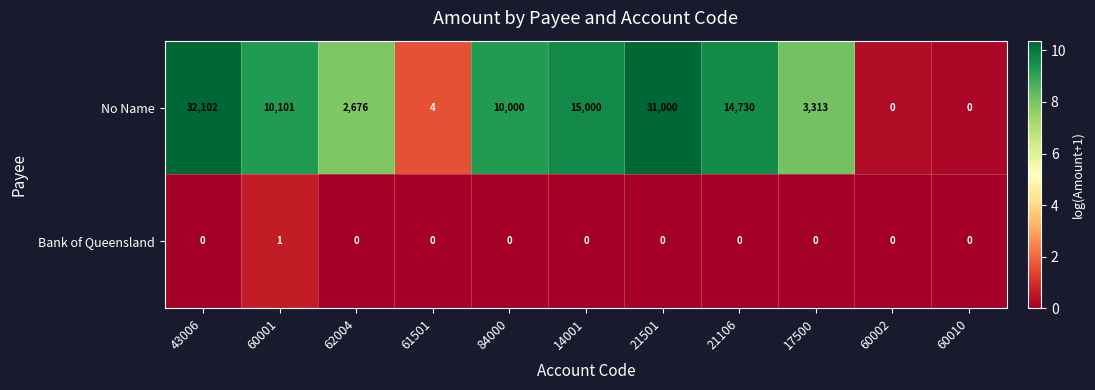

Is it true that No Name equals 10101 at 60001?

True